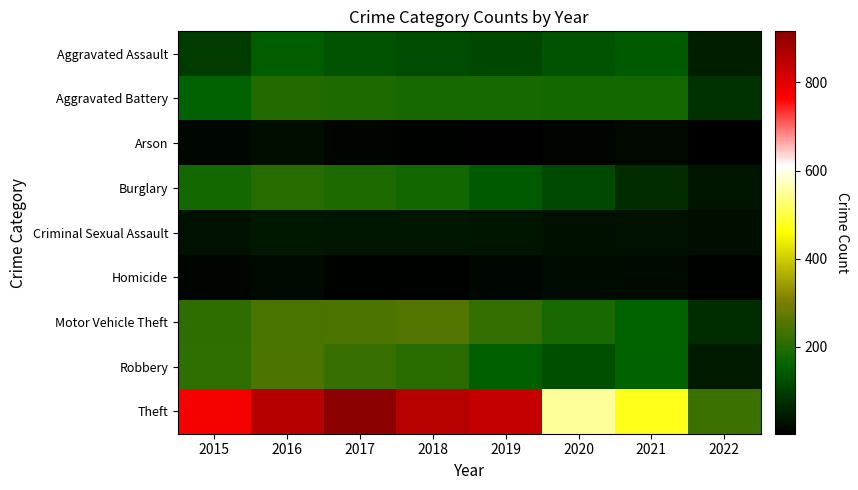

At which category does the chart reach its minimum across all series?

2022